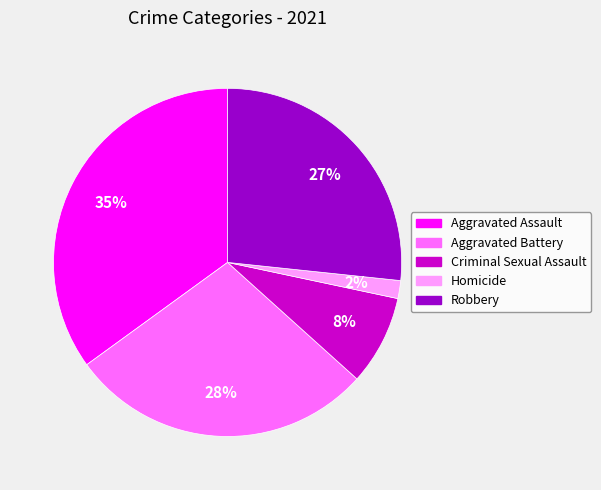

Which slice is the largest?

Aggravated Assault